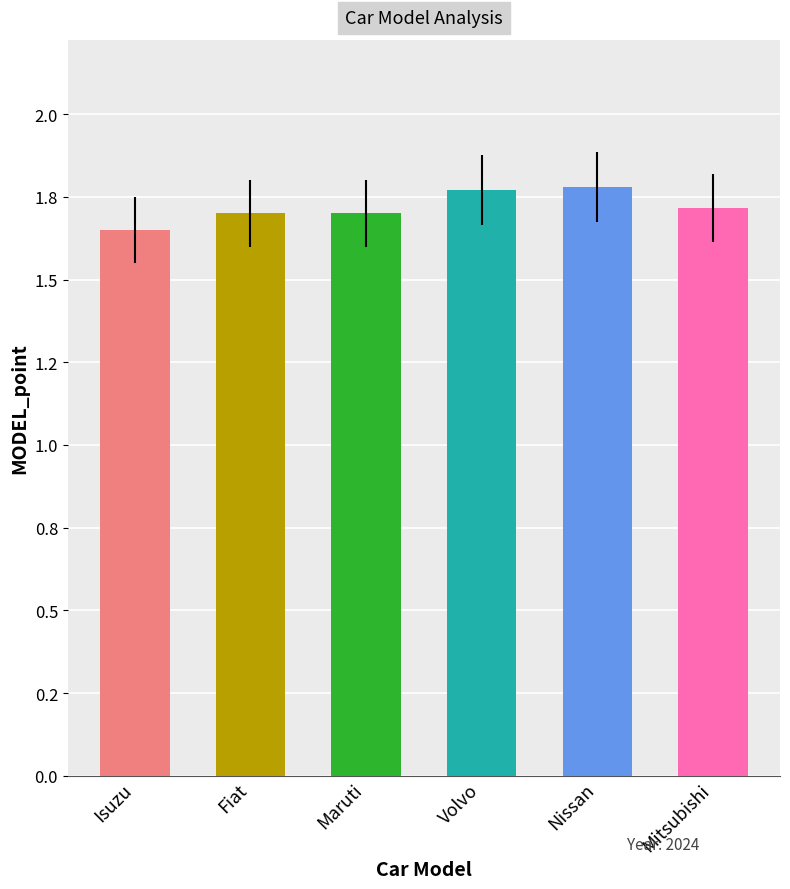

What is the difference between the maximum and second lowest values?

0.1